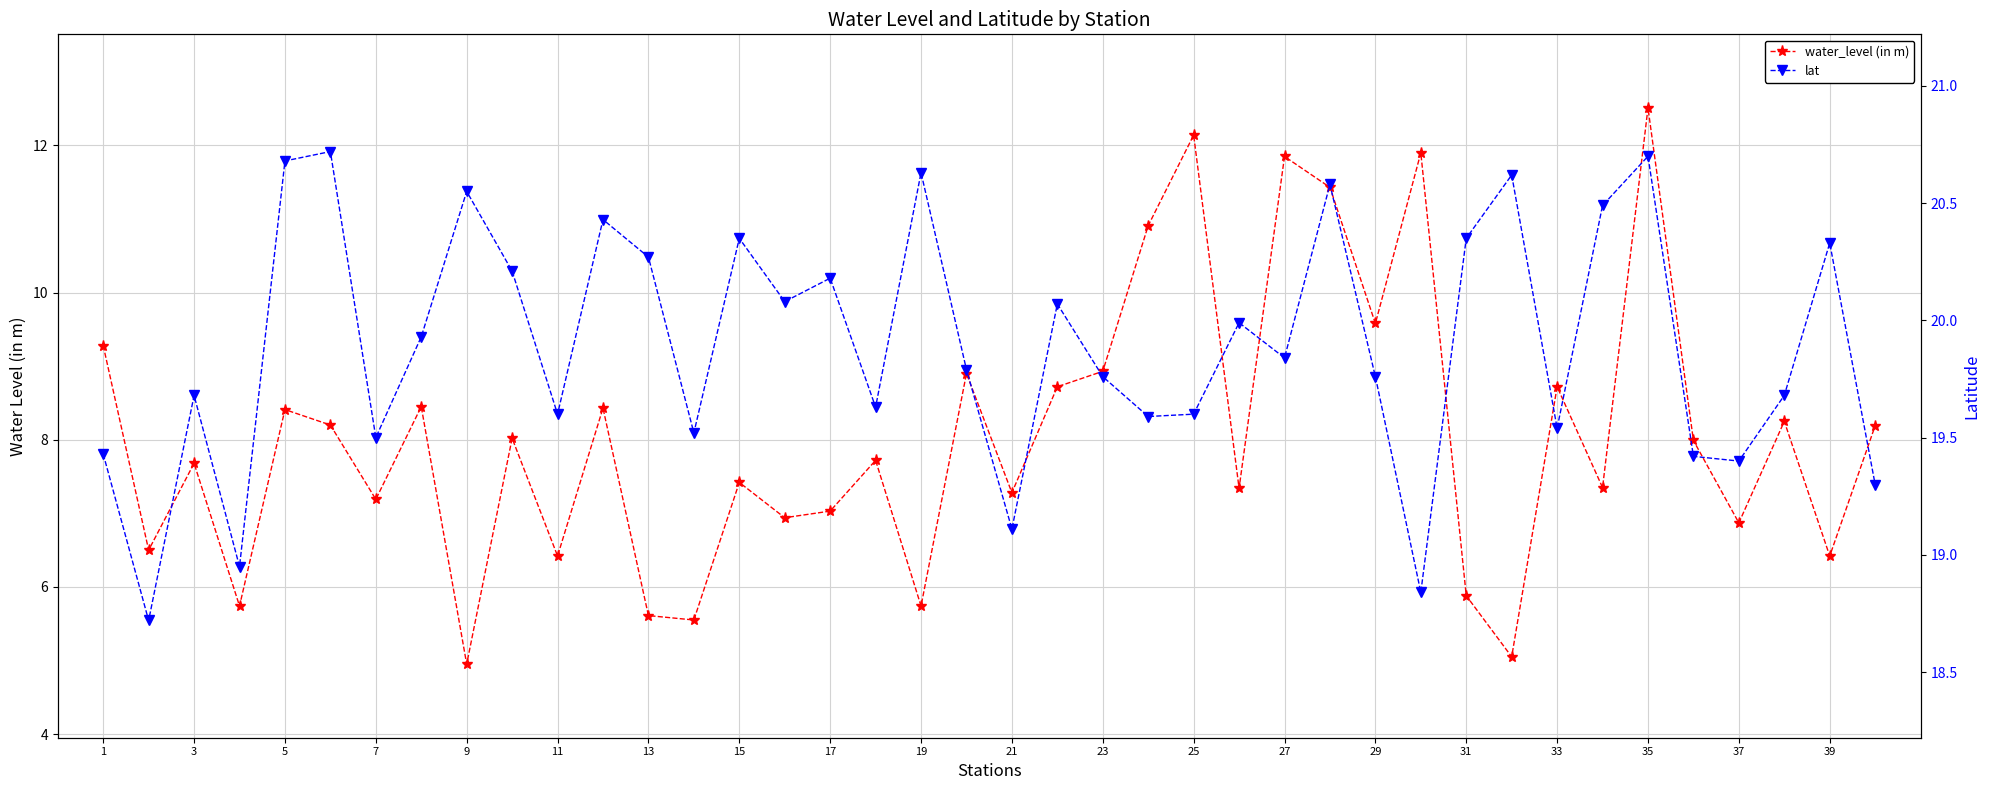

Reading left to right, list all the values displayed in this chart.

water_level (in m): 9.3	6.5	7.7	5.7	8.4	8.2	7.2	8.4	5.0	8.0	6.4	8.4	5.6	5.5	7.4	6.9	7.0	7.7	5.7	8.9	7.3	8.7	8.9	10.9	12.1	7.3	11.8	11.4	9.6	11.9	5.9	5.0	8.7	7.3	12.5	8.0	6.9	8.2	6.4	8.2
lat: 19.4	18.7	19.7	18.9	20.7	20.7	19.5	19.9	20.6	20.2	19.6	20.4	20.3	19.5	20.4	20.1	20.2	19.6	20.6	19.8	19.1	20.1	19.8	19.6	19.6	20.0	19.8	20.6	19.8	18.8	20.4	20.6	19.5	20.5	20.7	19.4	19.4	19.7	20.3	19.3